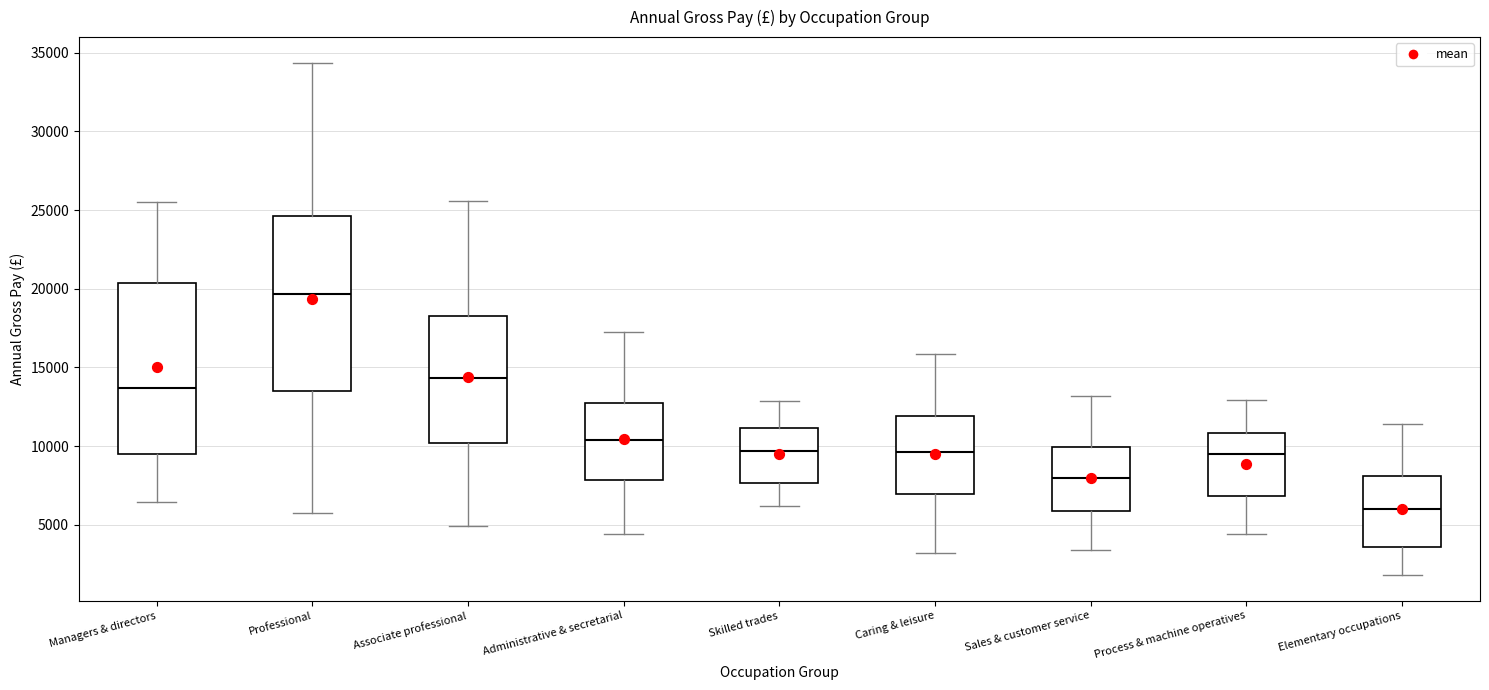

Reading left to right, read every box against the y-axis: the position of its median line, the range the box covers, and the ends of its whiskers. The values are not printed on the chart, so give them approximately, as read against the axis.

Managers & directors: median 13500, box 9500 to 20500, whiskers 6500 to 25500
Professional: median 19500, box 13500 to 24500, whiskers 5500 to 34500
Associate professional: median 14500, box 10000 to 18000, whiskers 5000 to 25500
Administrative & secretarial: median 10500, box 8000 to 13000, whiskers 4500 to 17500
Skilled trades: median 9500, box 7500 to 11000, whiskers 6000 to 13000
Caring & leisure: median 9500, box 7000 to 12000, whiskers 3000 to 16000
Sales & customer service: median 8000, box 6000 to 10000, whiskers 3500 to 13000
Process & machine operatives: median 9500, box 7000 to 11000, whiskers 4500 to 13000
Elementary occupations: median 6000, box 3500 to 8000, whiskers 2000 to 11500